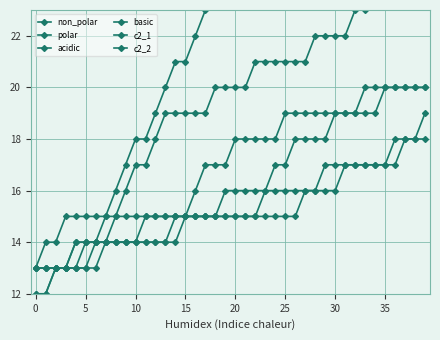

What is the difference between the non_polar values at 28 and 34?

3